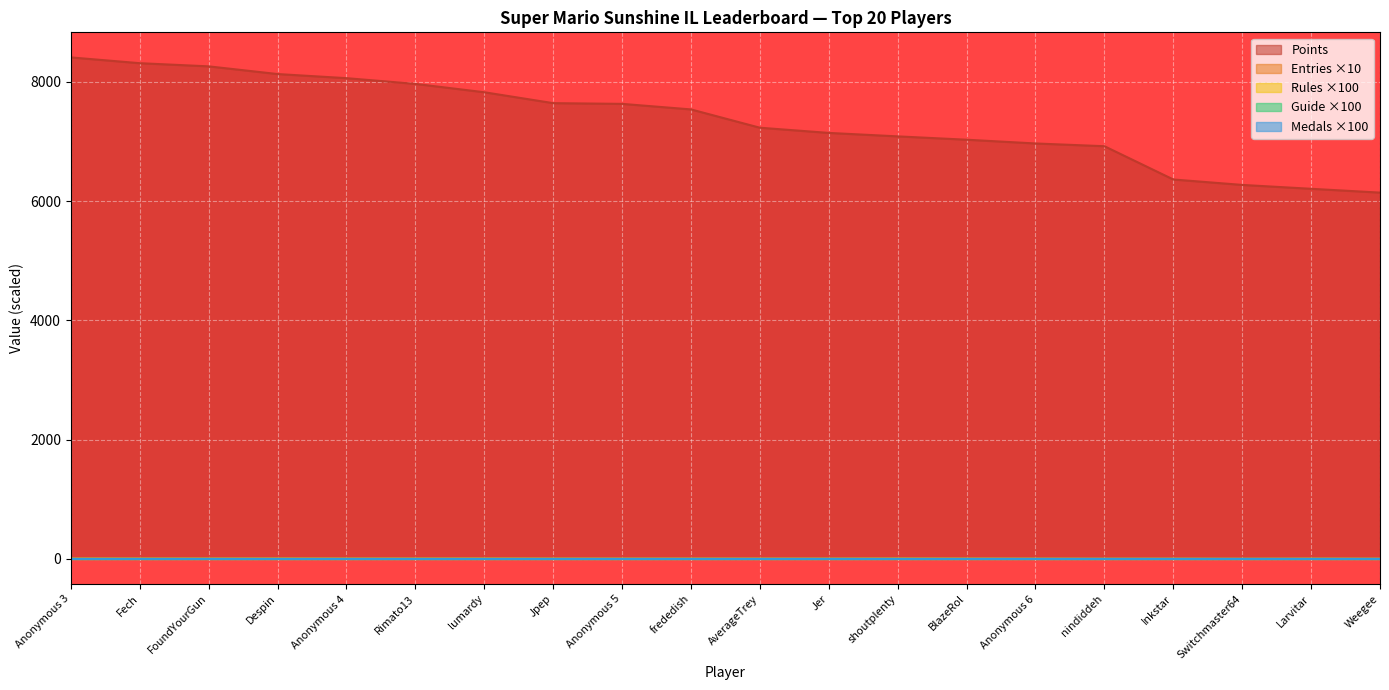

True or false: Entries has more than 0 points higher than both neighbors.

True